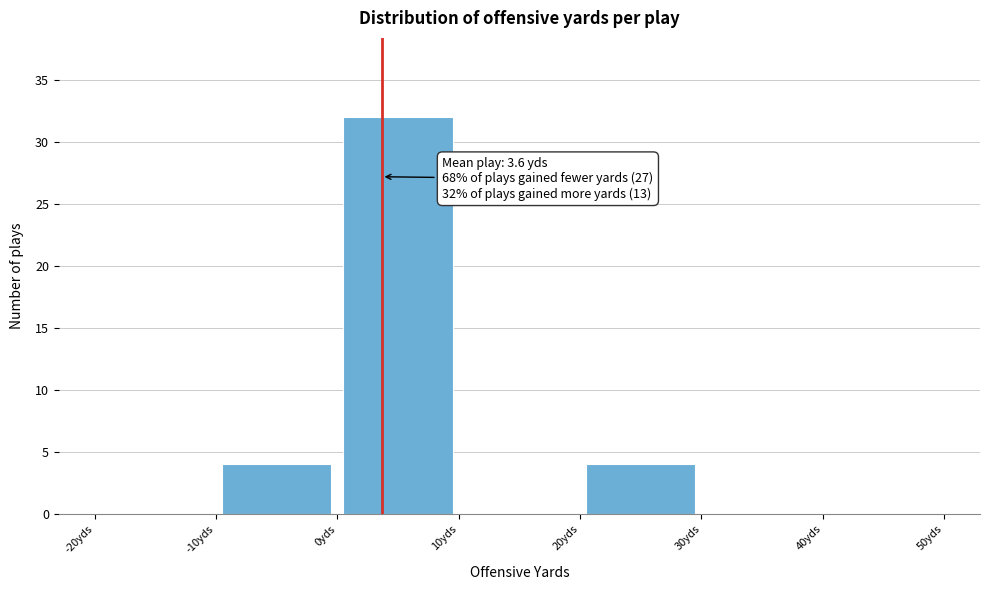

Which range on the x-axis has the tallest bar?

0 to 10